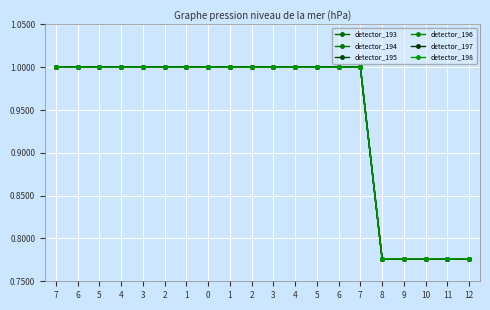

Which series has the largest total across all categories?

detector_193